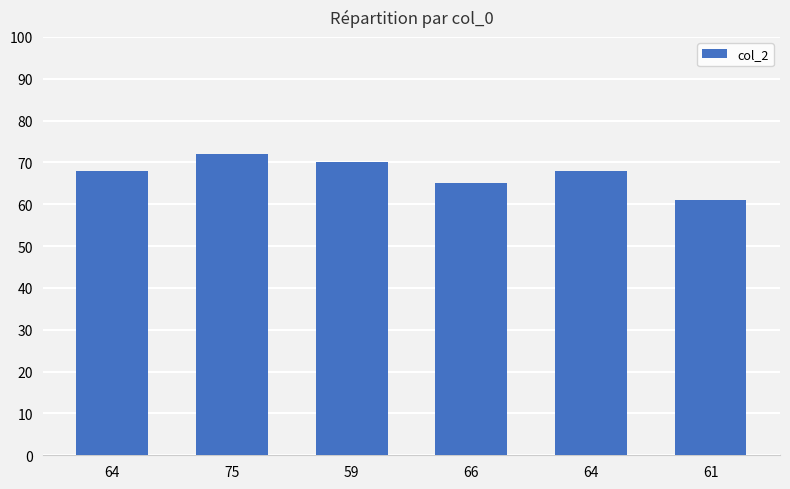

Is it true that the value at 64 is 68?

True